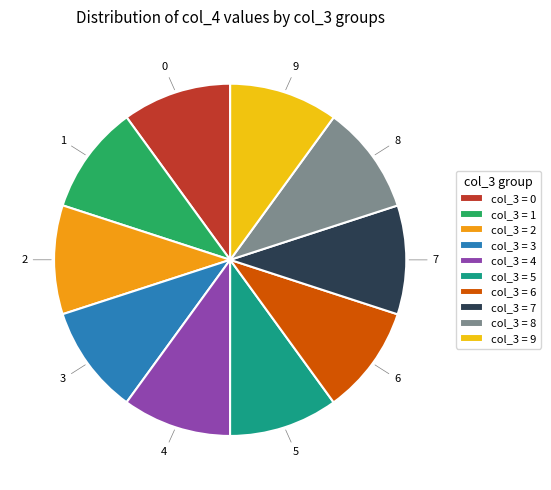

Do col_3 = 4 and col_3 = 5 together represent more than half of the pie?

No